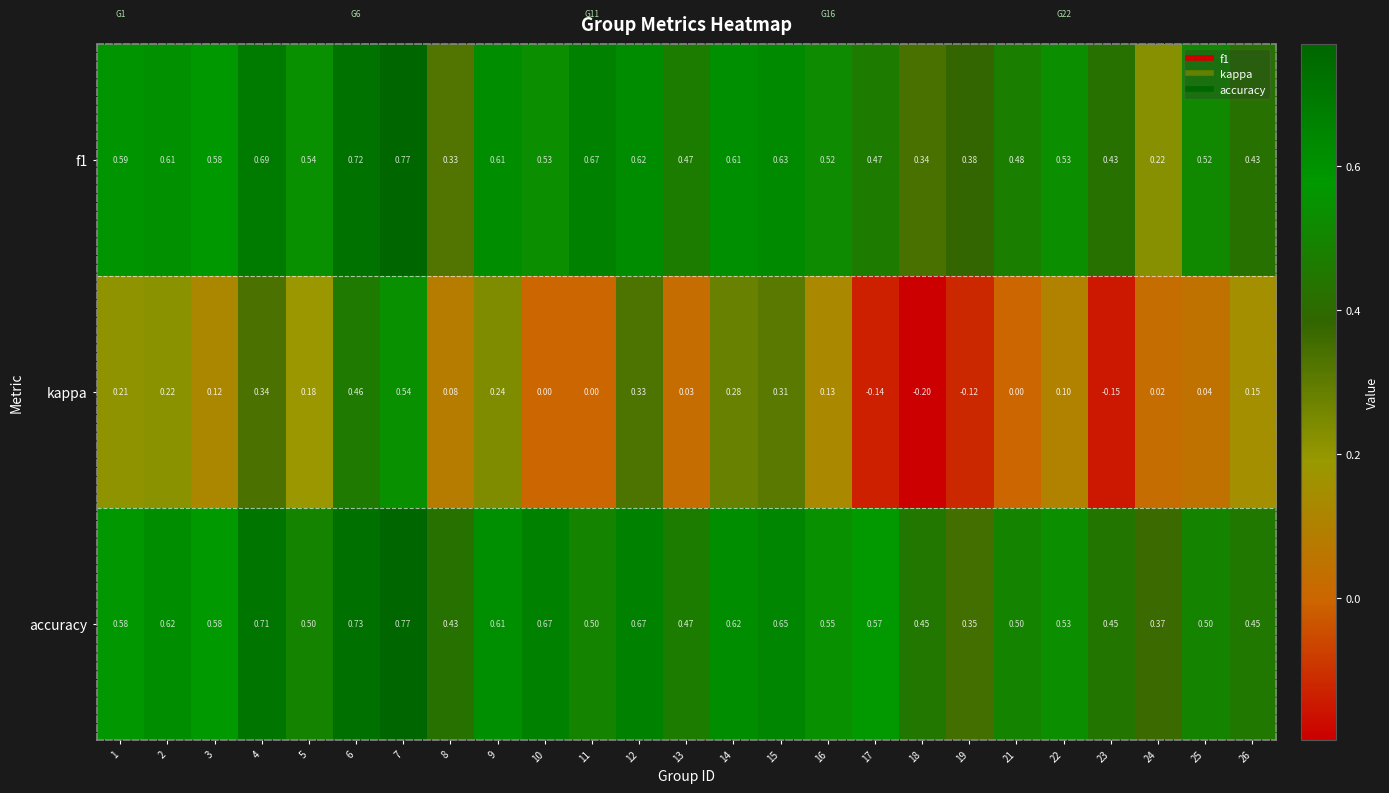

Which series has the largest total across all categories?

accuracy